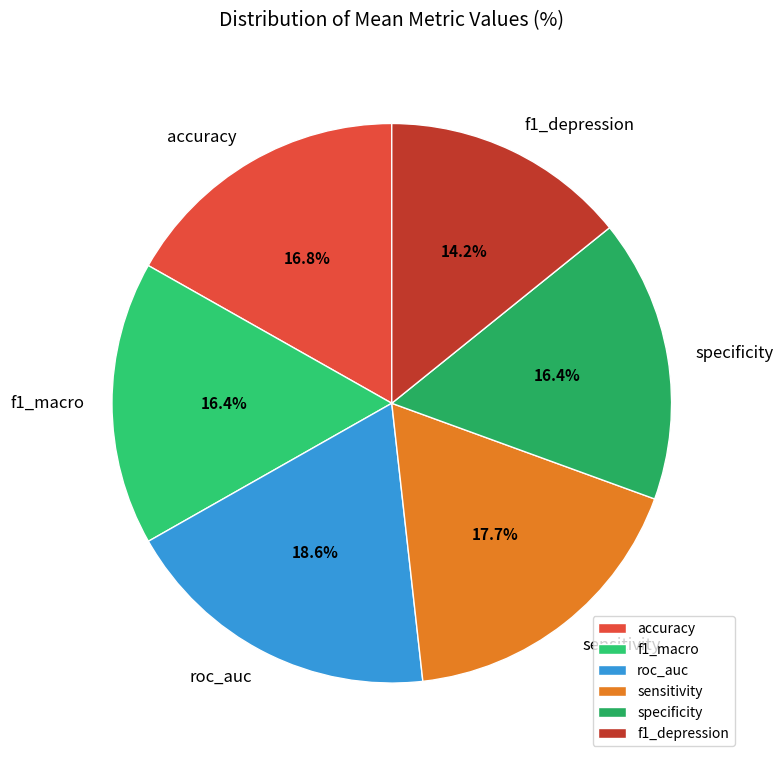

Is the sum of f1_macro and f1_depression greater than half?

No